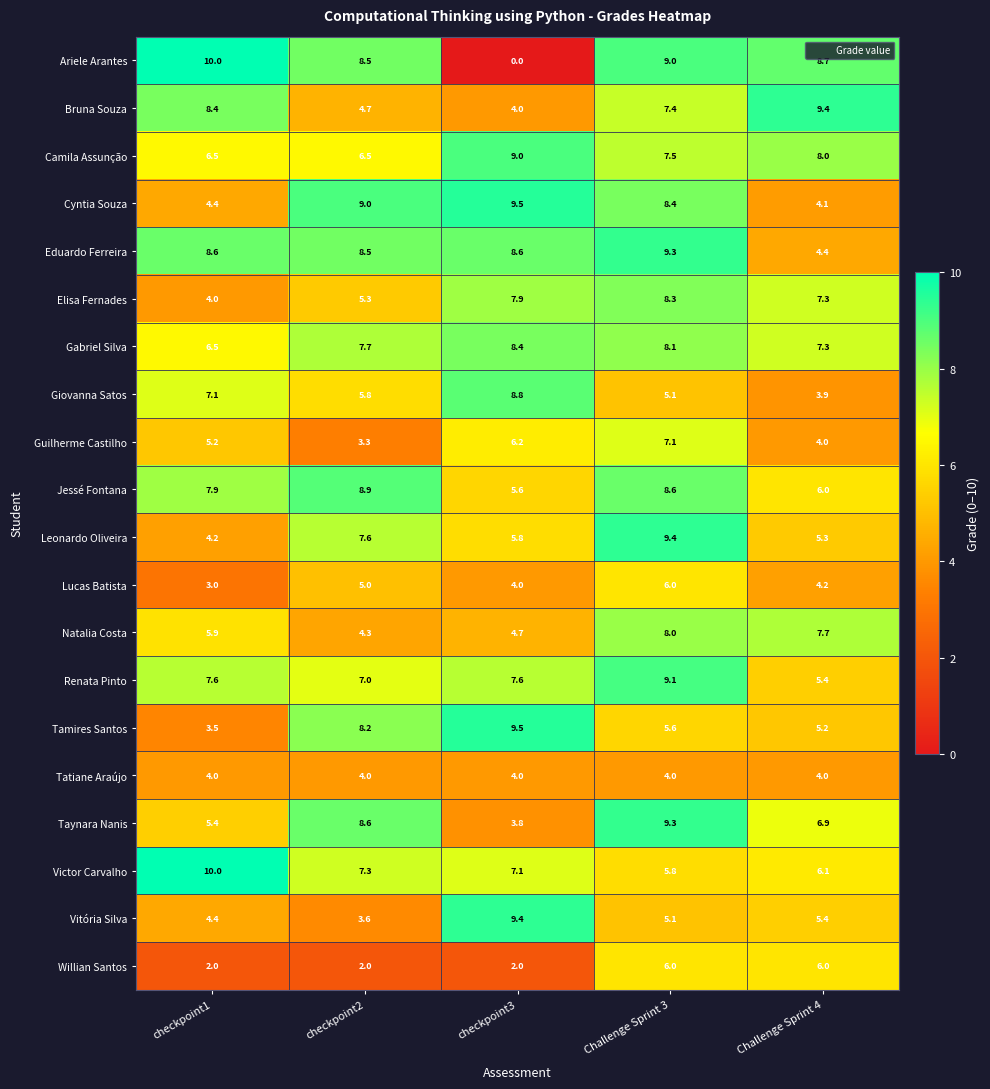

Which category has the lowest value across all series?

checkpoint3